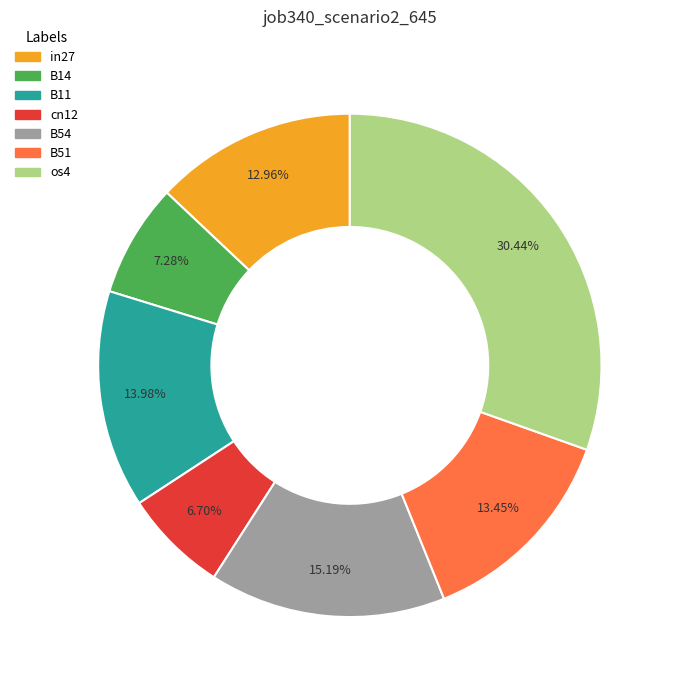

Count the number of slices in the pie.

7